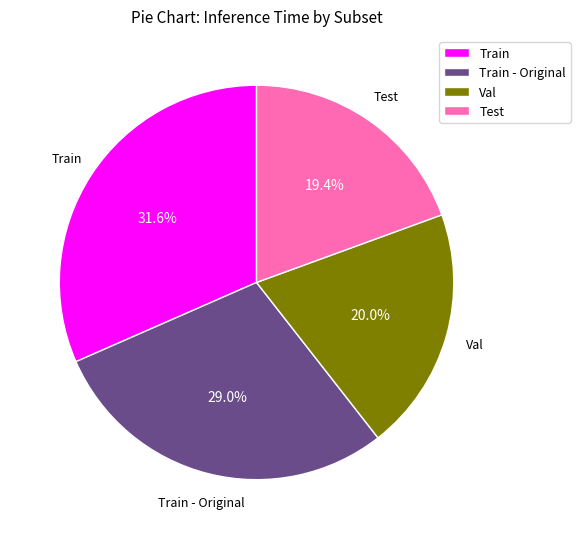

Is Train - Original the majority of the pie?

No